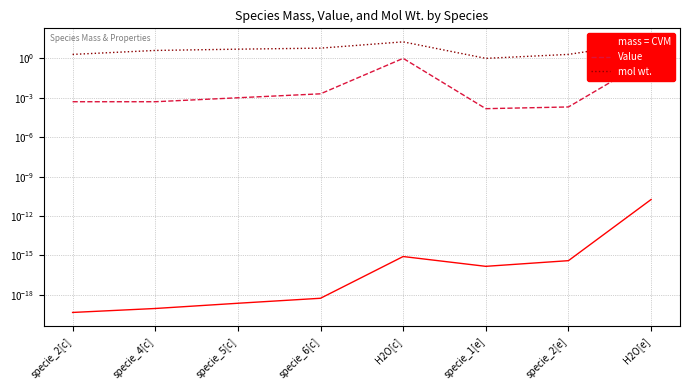

How many interior local valleys does the Value series have?

1